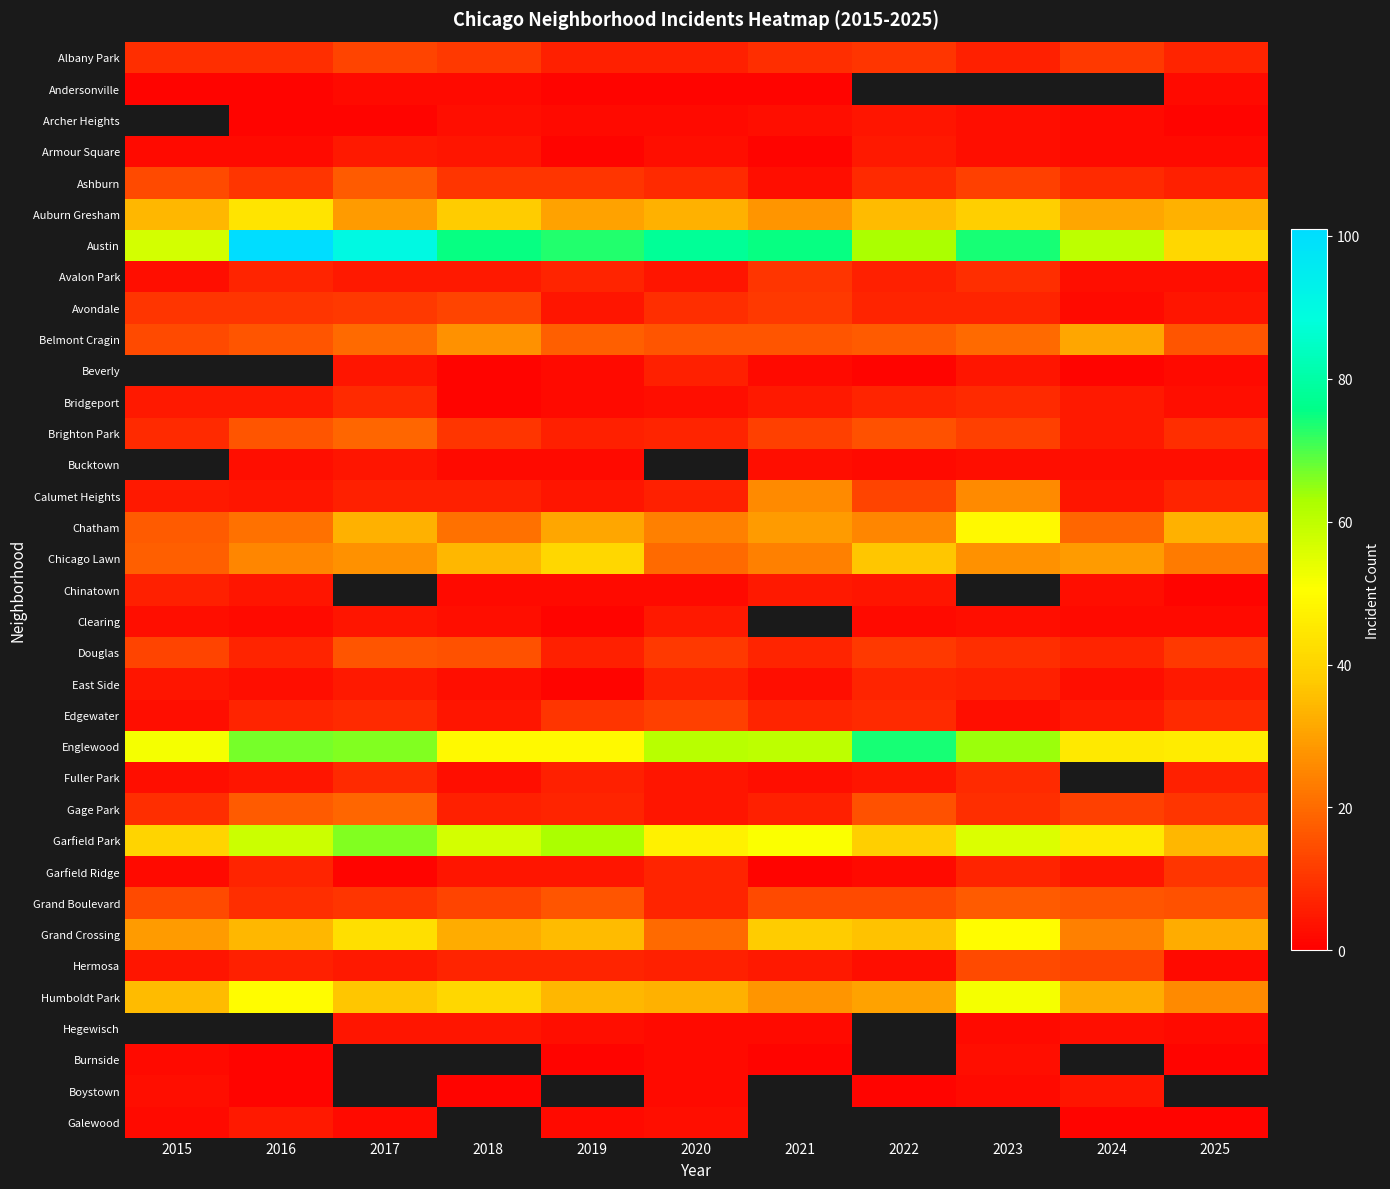

Count the number of categories in the chart.

11